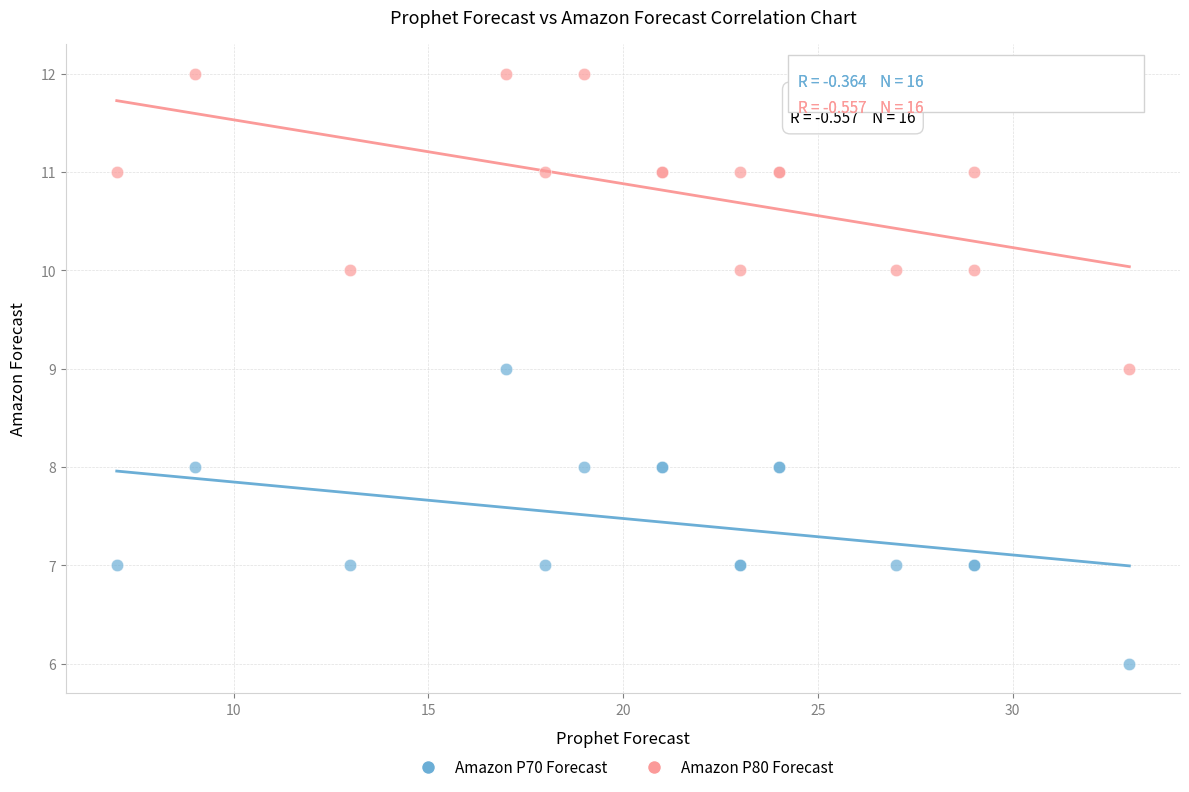

Which series reaches the minimum Y coordinate?

Amazon P70 Forecast